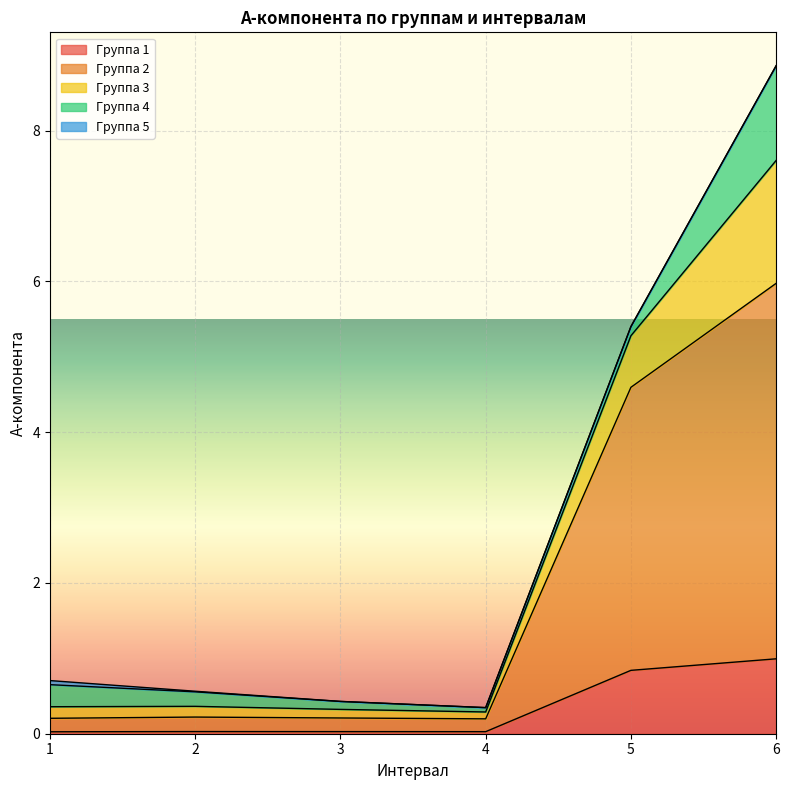

What is the difference between the highest and lowest values at 4?

0.2